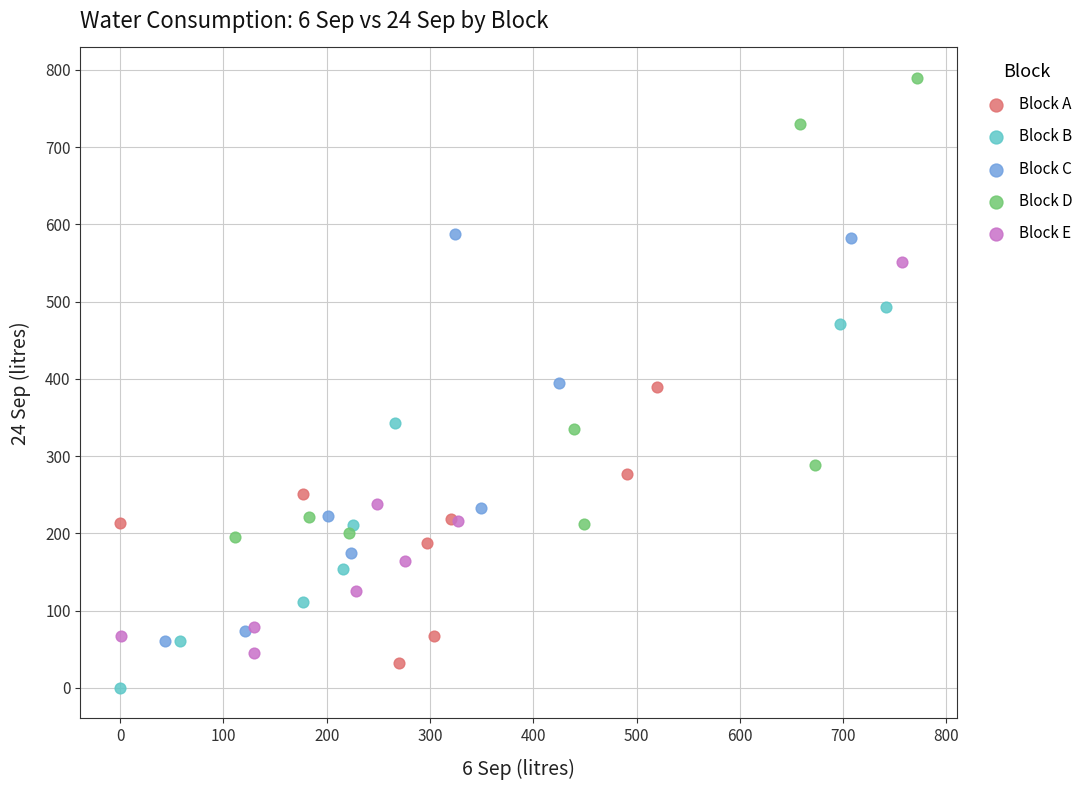

Which series has the widest spread of Y values?

Block D